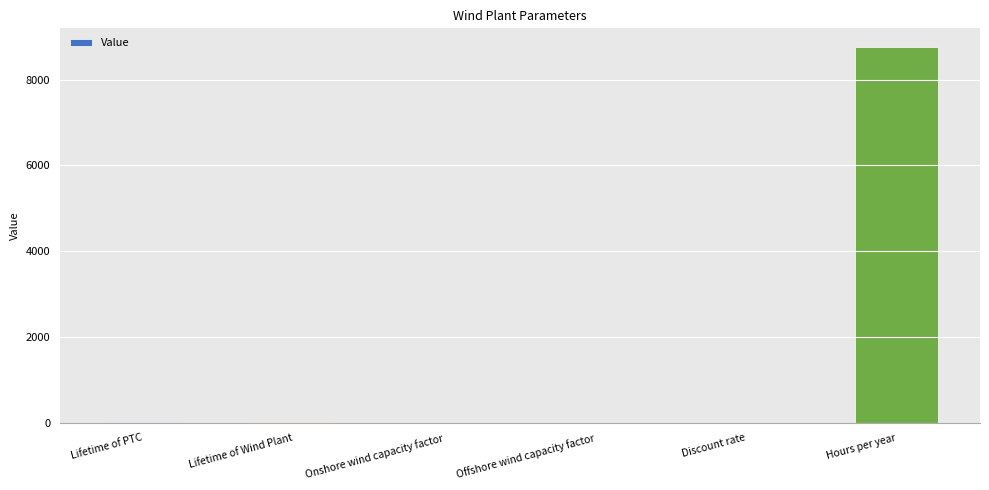

At which category does the chart reach its peak across all series?

Hours per year